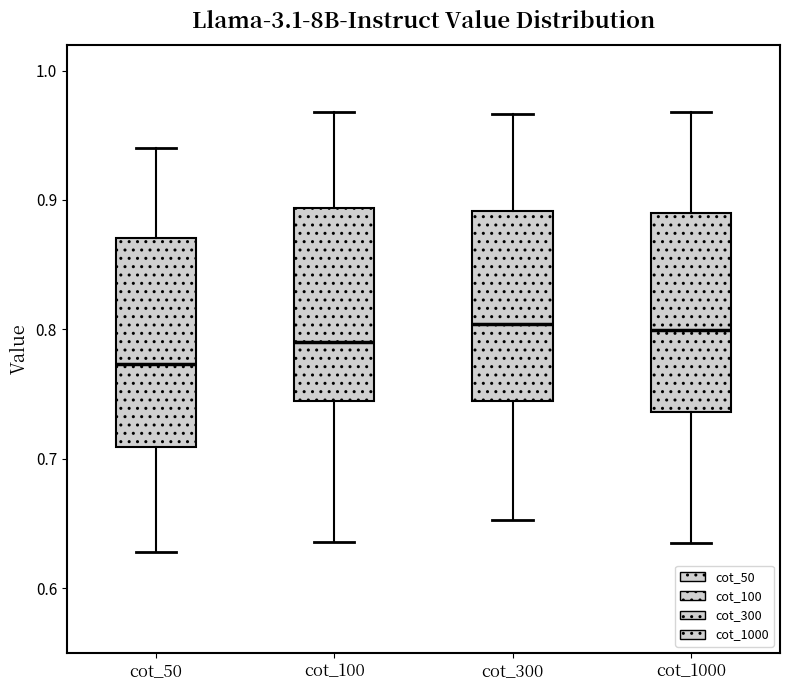

Where is the upper edge of the box for cot_100 on the y-axis? The values are not printed on the chart, so give them approximately, as read against the axis.

0.89